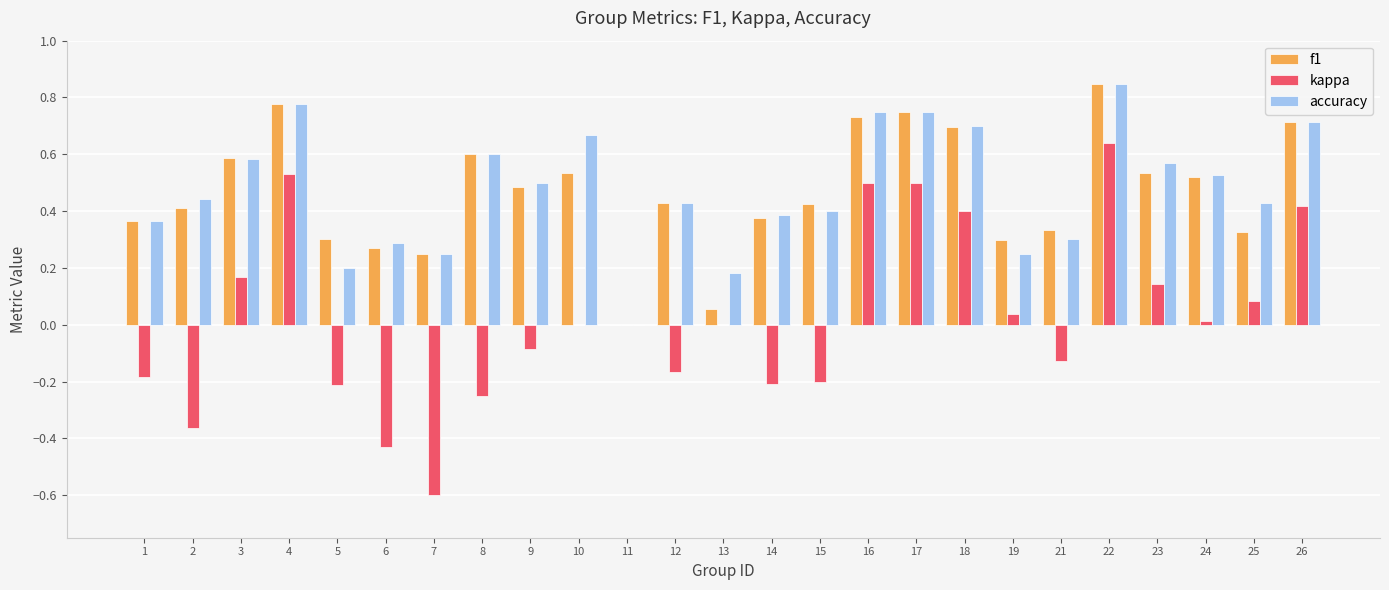

Between 8 and 22, which series saw the biggest shift?

kappa